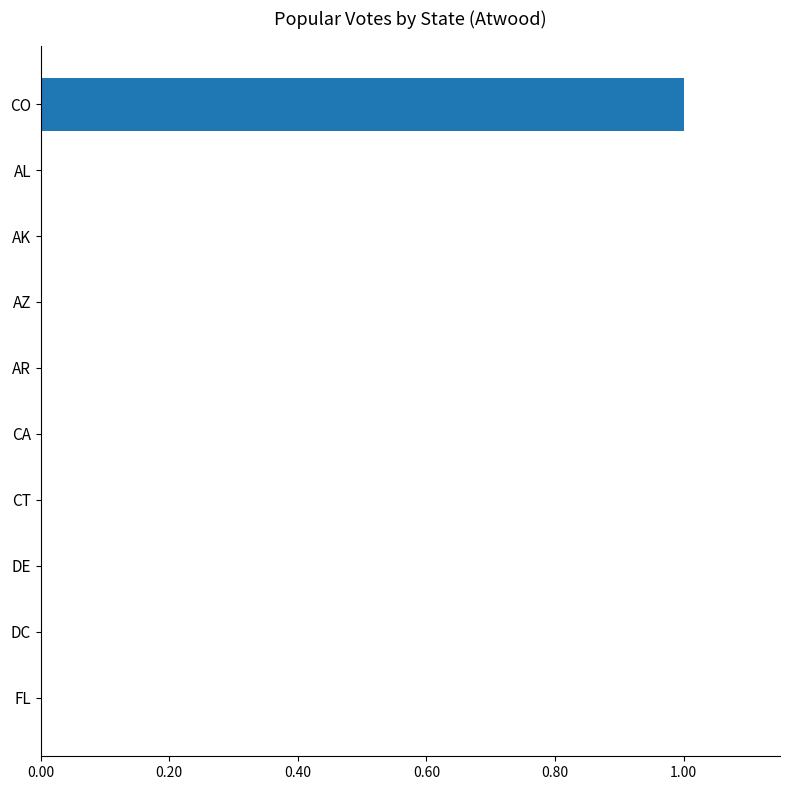

Reading bottom to top, list all the values displayed in this chart.

FL=0	DC=0	DE=0	CT=0	CA=0	AR=0	AZ=0	AK=0	AL=0	CO=1